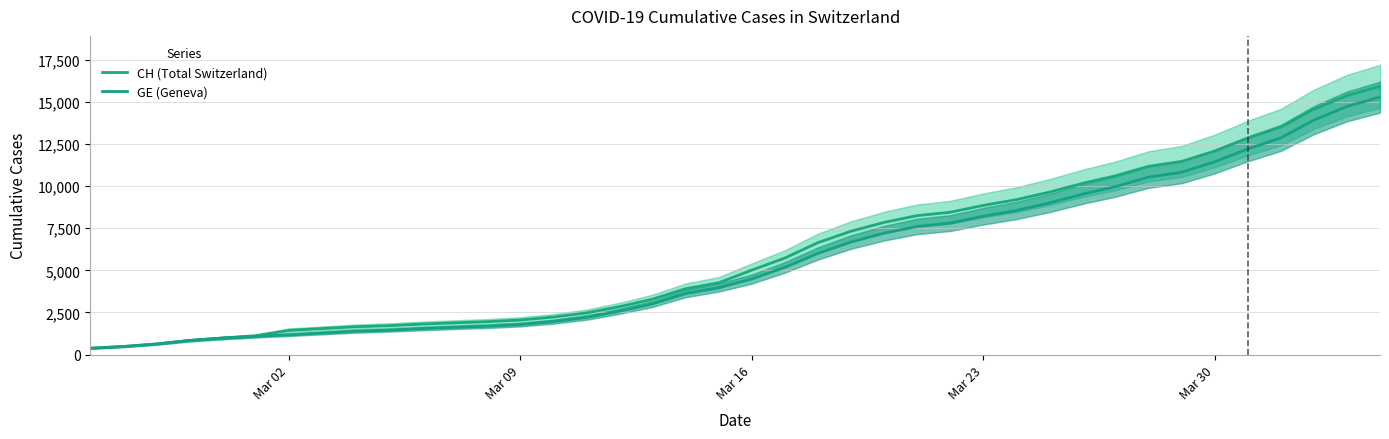

What is the sum of all GE (Geneva) values?

225656